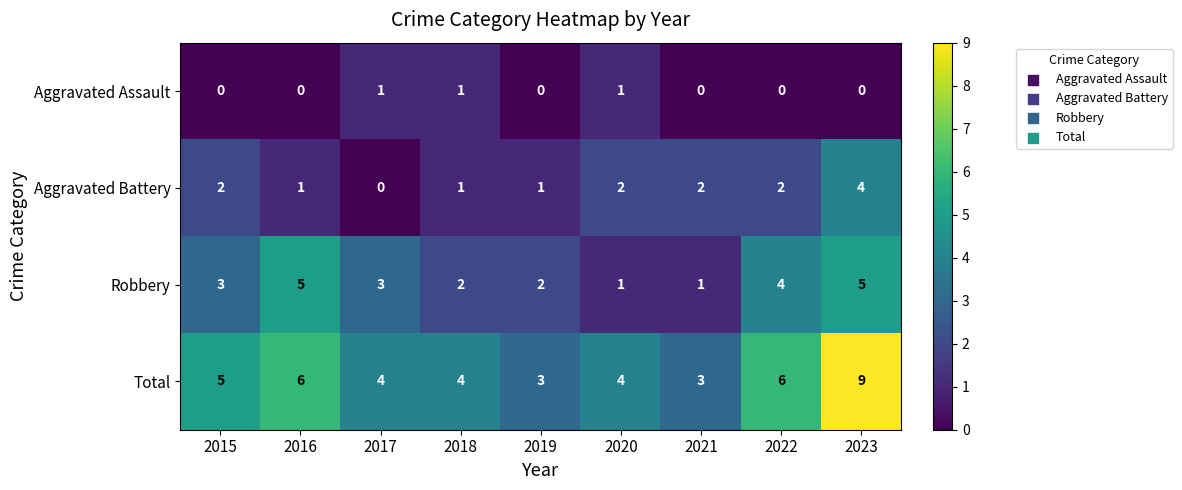

Rank the series by their average value, from lowest to highest.

Aggravated Assault, Aggravated Battery, Robbery, Total